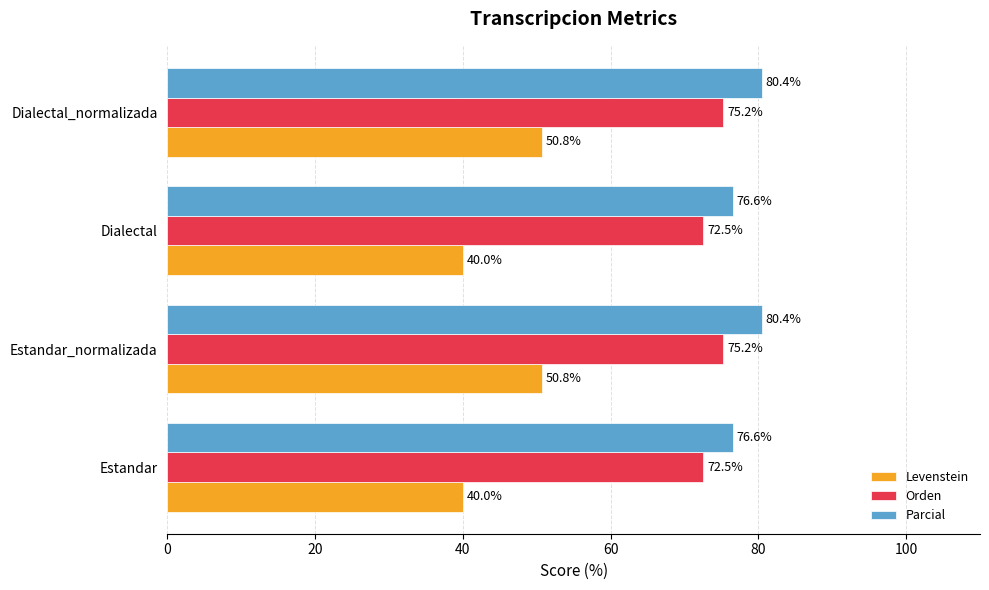

What is the maximum value shown in the chart?

80.4